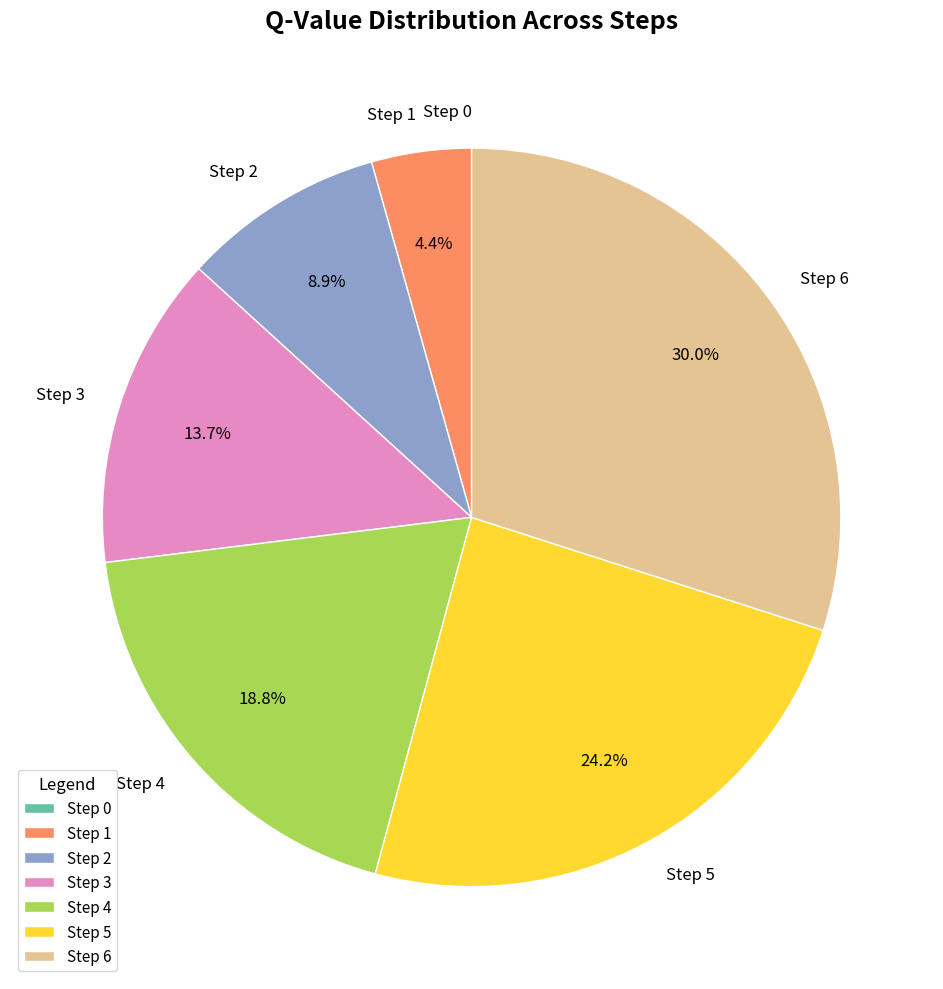

How much of the chart is everything except Step 1?

95.6%